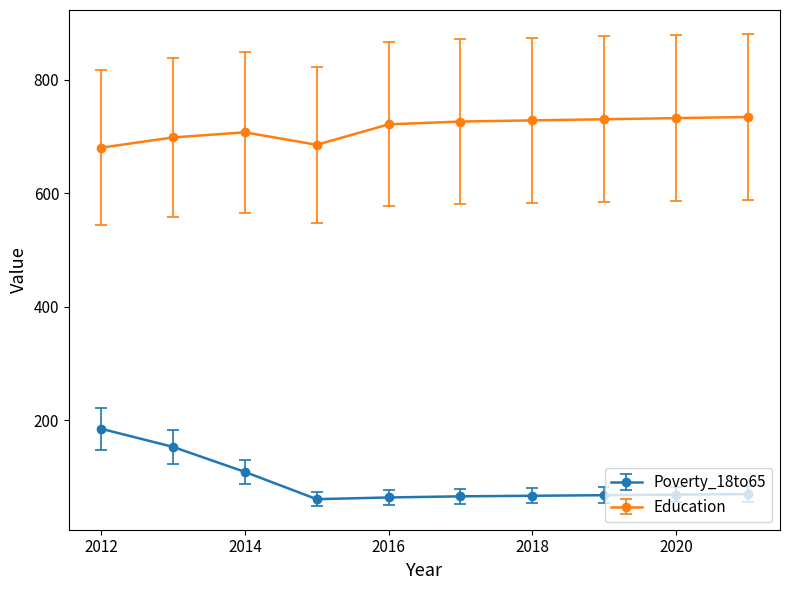

True or false: Education and Poverty_18to65 intersect in this chart.

False